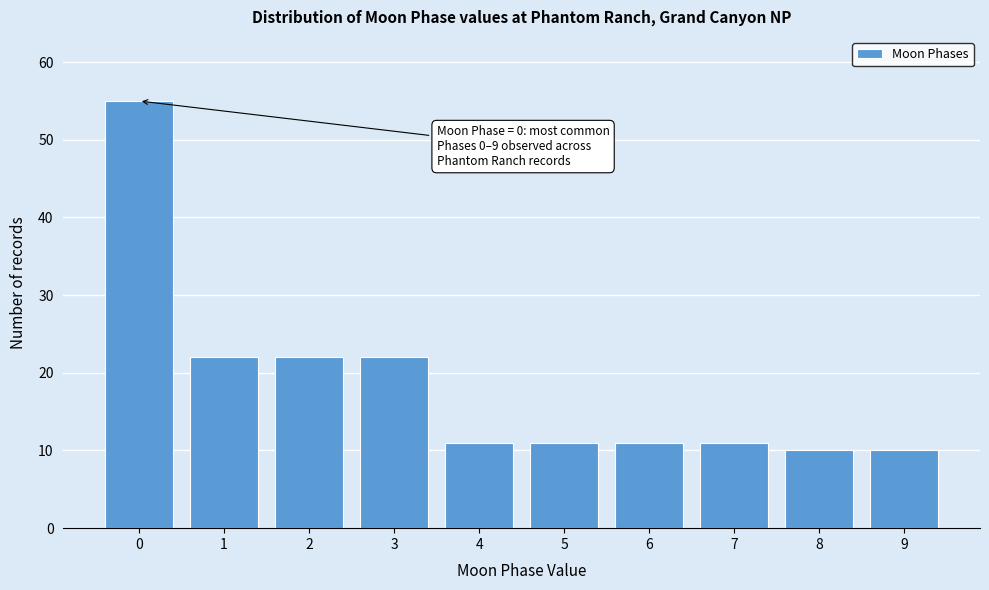

Reading right to left, list all the values displayed in this chart.

10	10	11	11	11	11	22	22	22	55